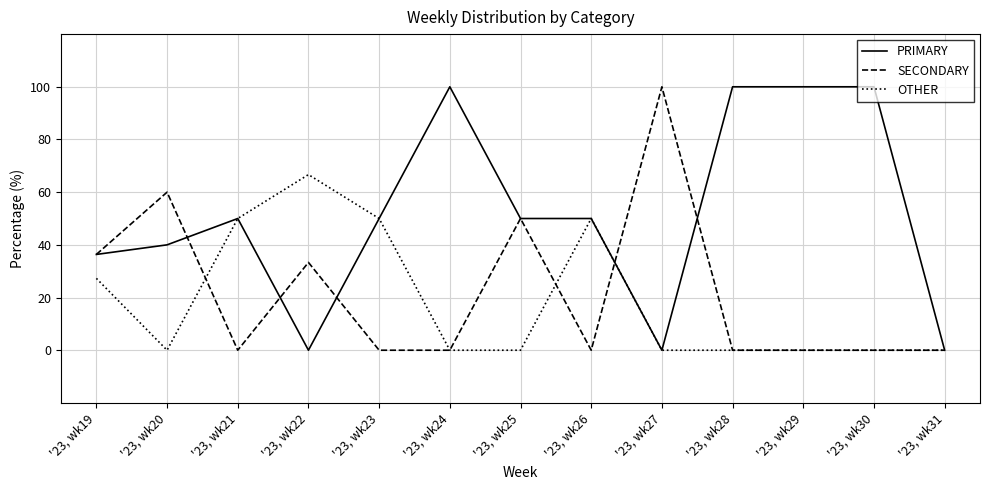

What is the approximate value of PRIMARY at '23, wk23?

50.0